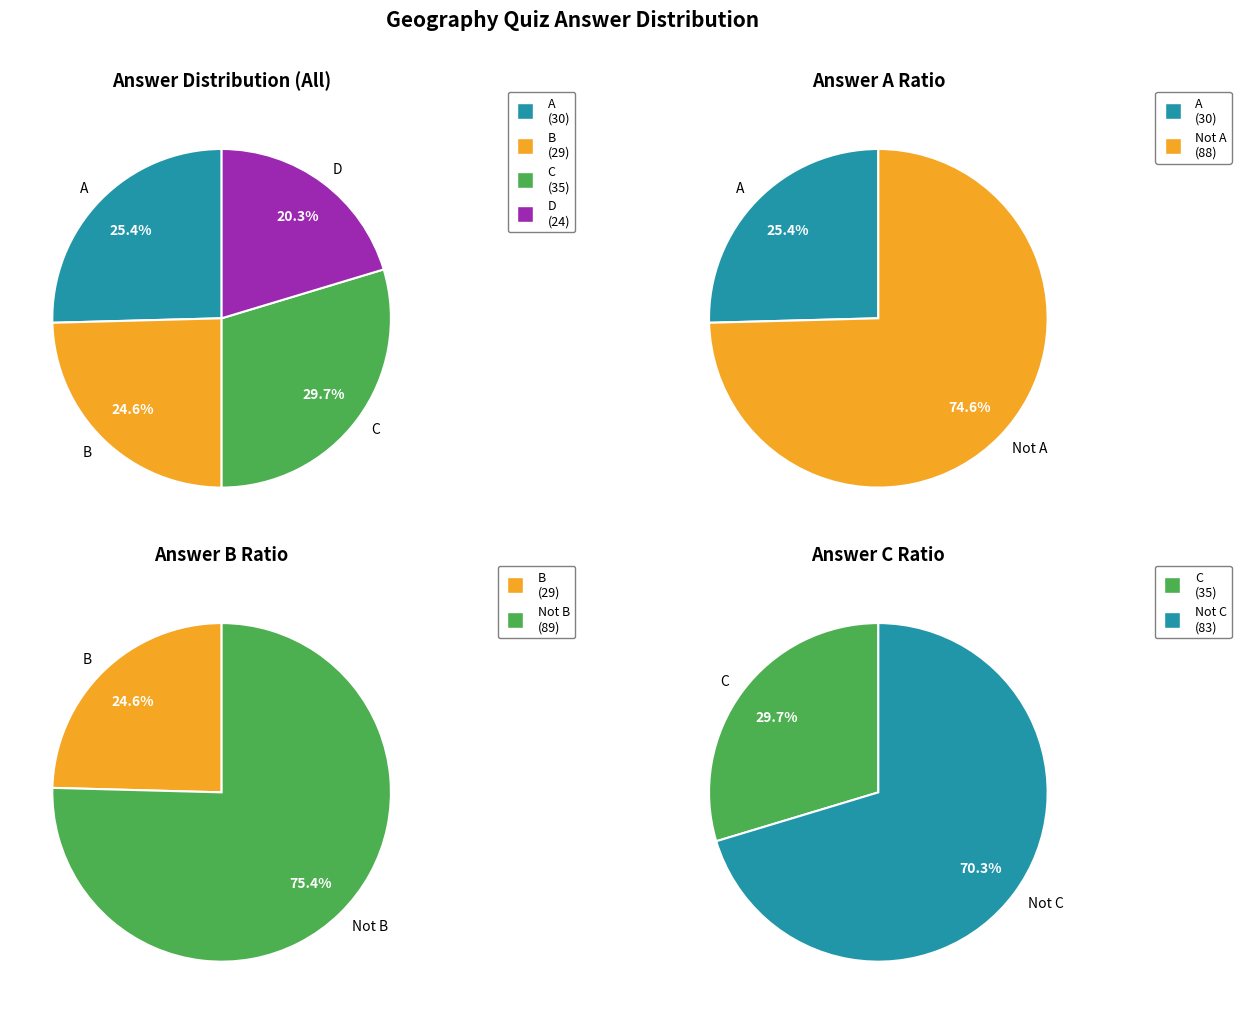

To the nearest percent, what is the difference between the C and A slice percentages?

4%